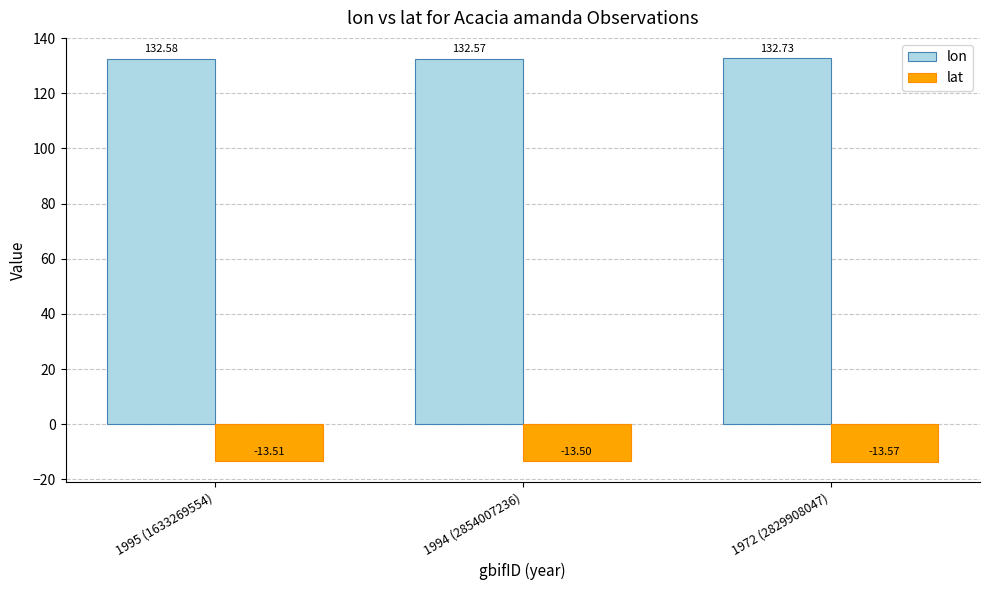

Read the lat value at 1994 (2854007236).

-13.5